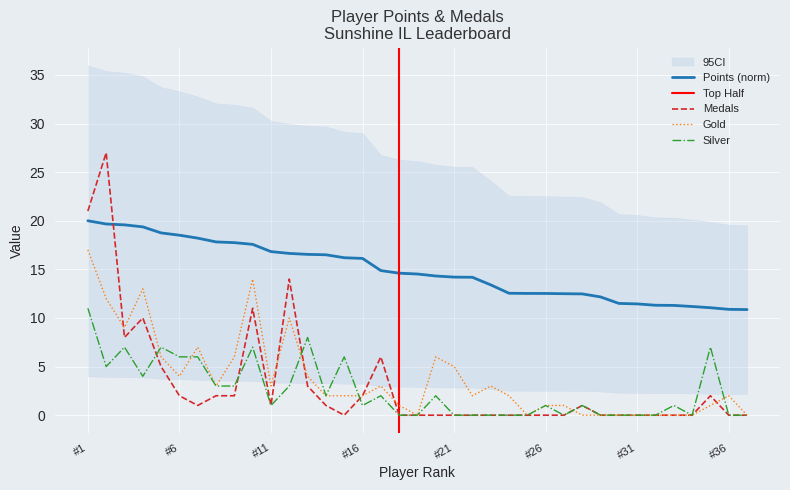

The value of Gold at #1 is 26.4. True or false?

False